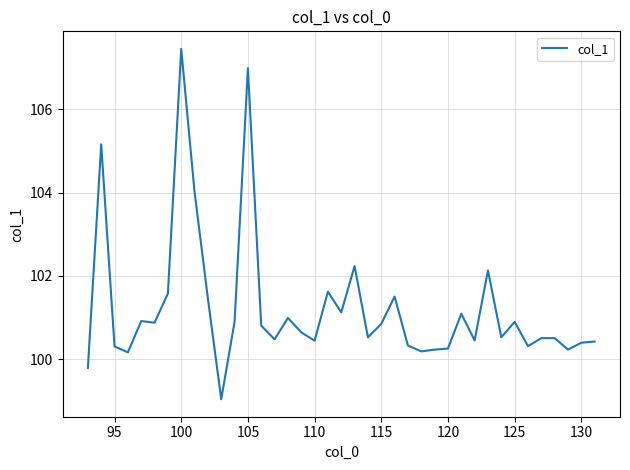

What is the difference between the maximum and minimum values?

8.4